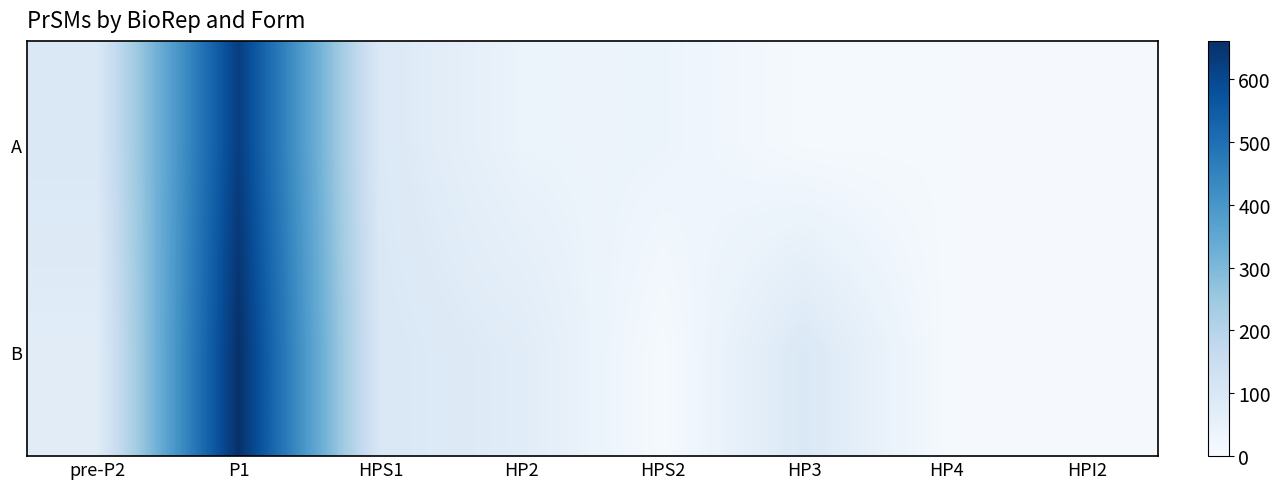

Which has a higher value, HPS1 or HP3?

HPS1